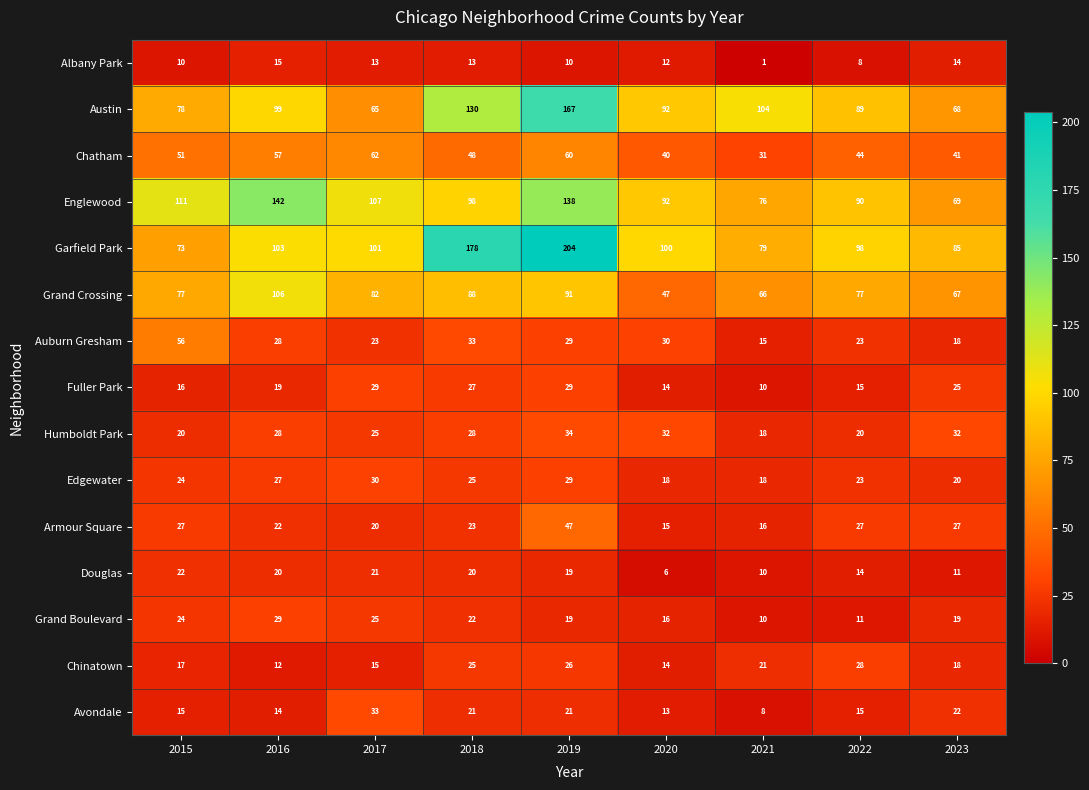

Which series has the largest total across all categories?

Garfield Park